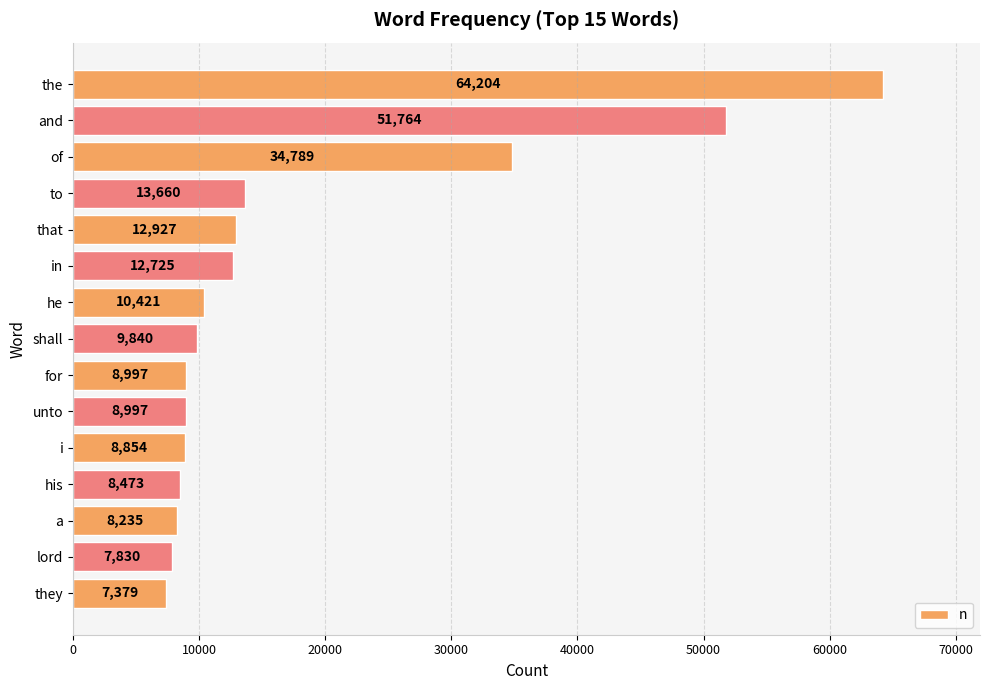

What is the change in value from lord to i?

+1024